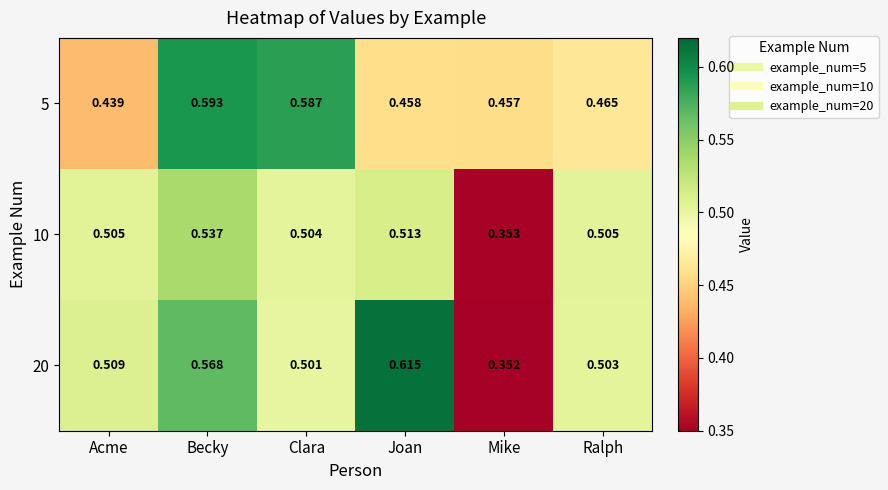

At which category is the sum across all series the highest?

Becky